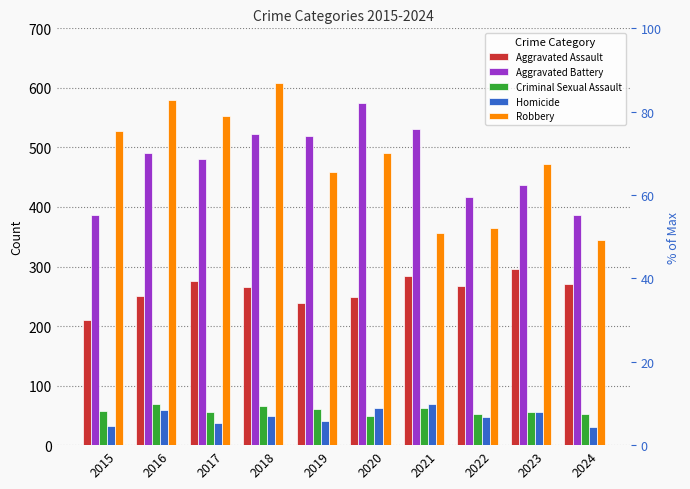

The value of Aggravated Assault at 2016 is 366. True or false?

False